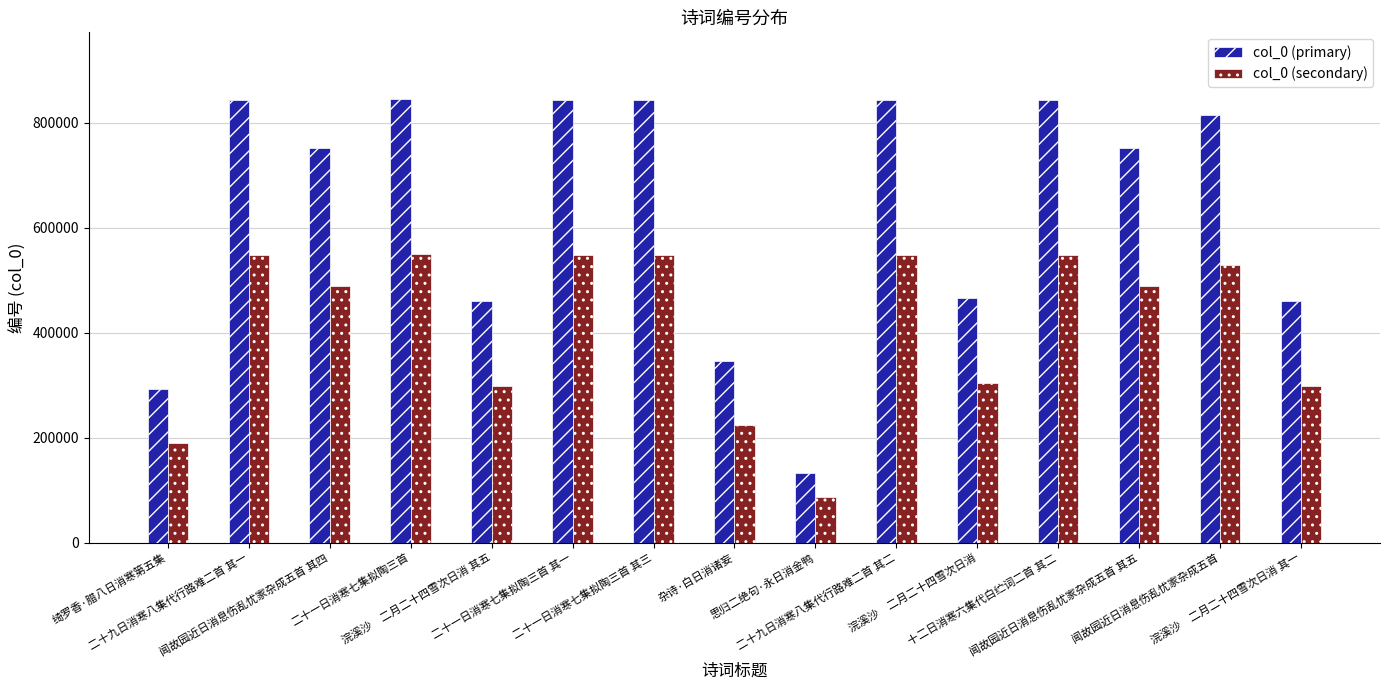

Which series has the largest range (max minus min)?

col_0 (primary)